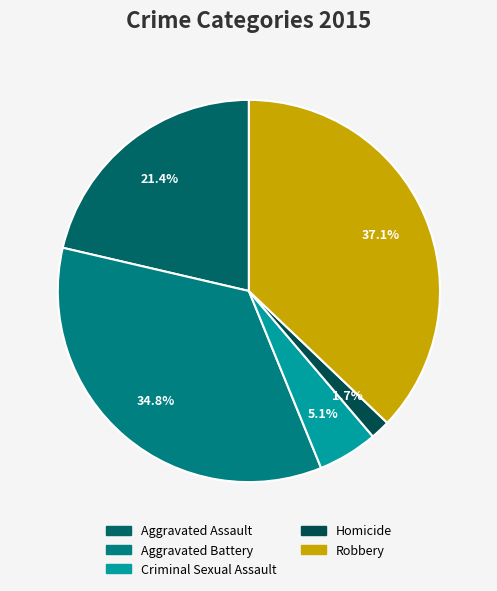

To the nearest percent, what is the average slice percentage?

20%